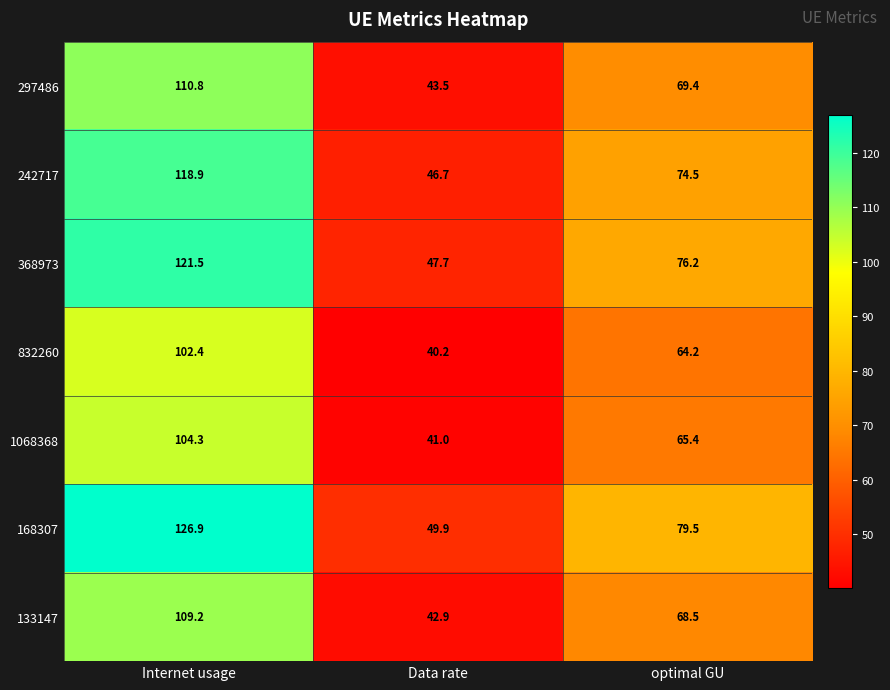

Reading left to right, list all the values displayed in this chart.

297486: Internet usage=110.8	Data rate=43.5	optimal GU=69.4
242717: Internet usage=118.9	Data rate=46.7	optimal GU=74.5
368973: Internet usage=121.5	Data rate=47.7	optimal GU=76.2
832260: Internet usage=102.4	Data rate=40.2	optimal GU=64.2
1068368: Internet usage=104.3	Data rate=41.0	optimal GU=65.4
168307: Internet usage=126.9	Data rate=49.9	optimal GU=79.5
133147: Internet usage=109.2	Data rate=42.9	optimal GU=68.5